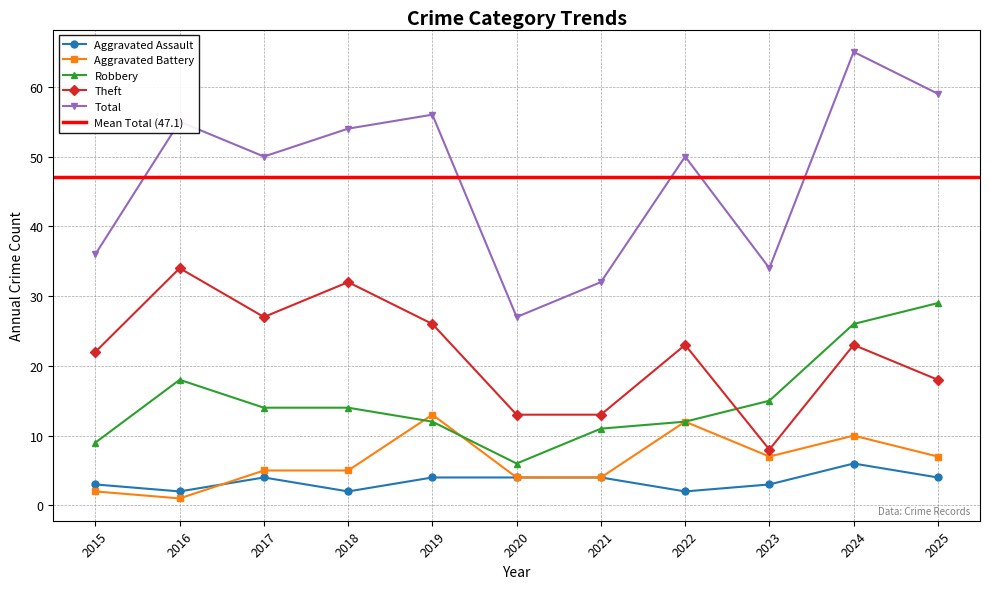

How many distinct data groups are displayed?

5